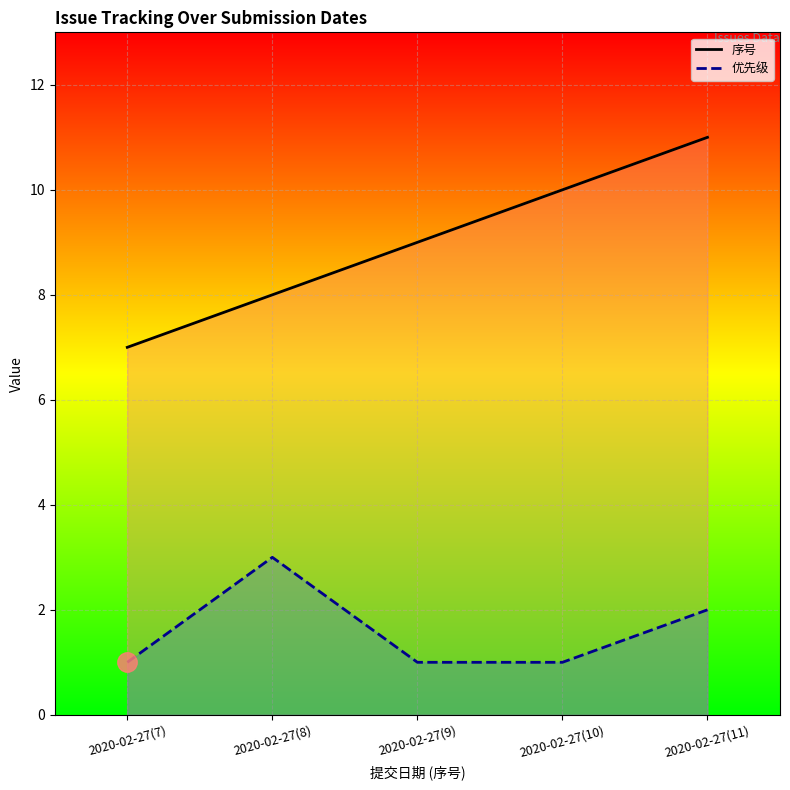

True or false: 优先级 and 序号 cross at least once.

False